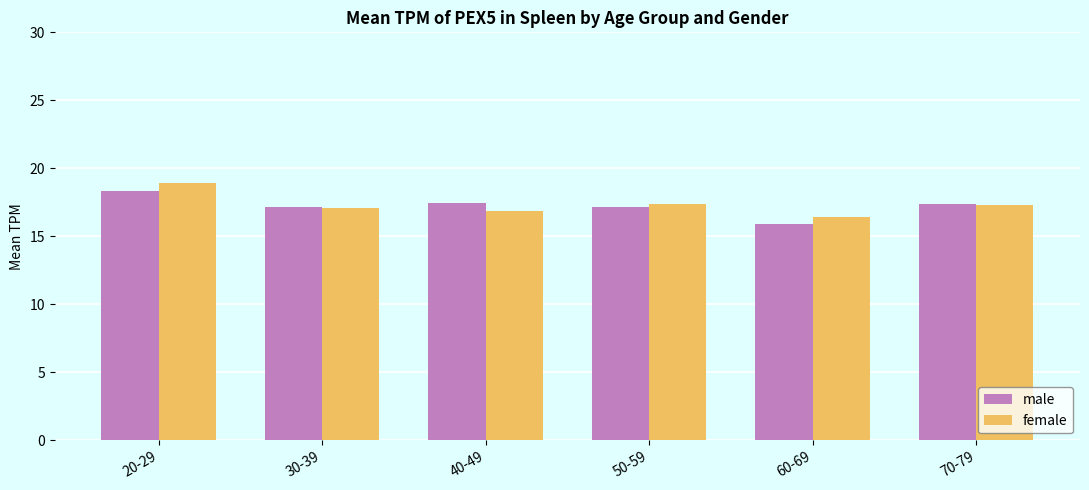

How many bars are there in each group?

2